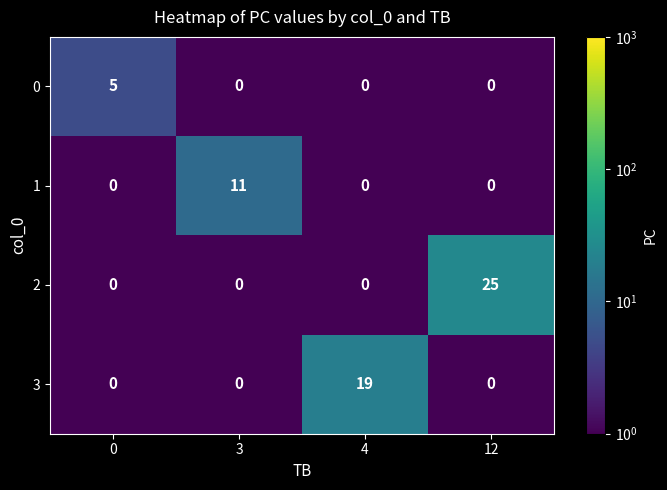

Which category has the highest value across all series?

12